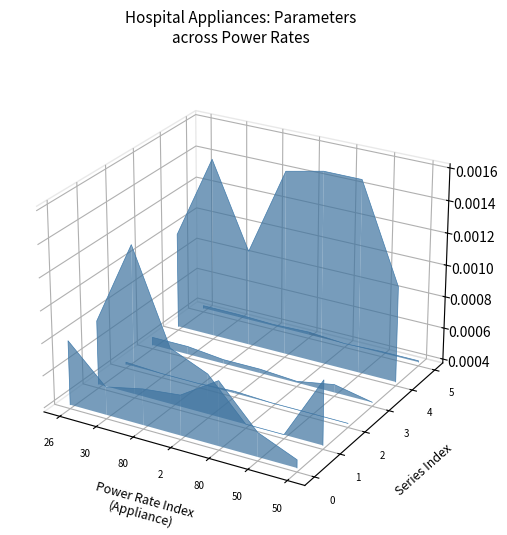

At how many categories does at least one series exceed 0?

7